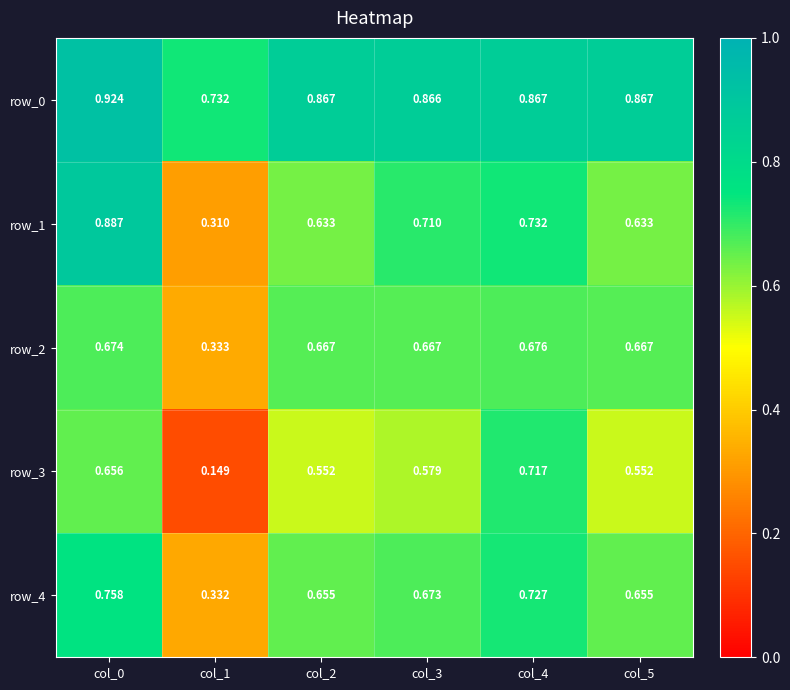

Count the number of categories in the chart.

6